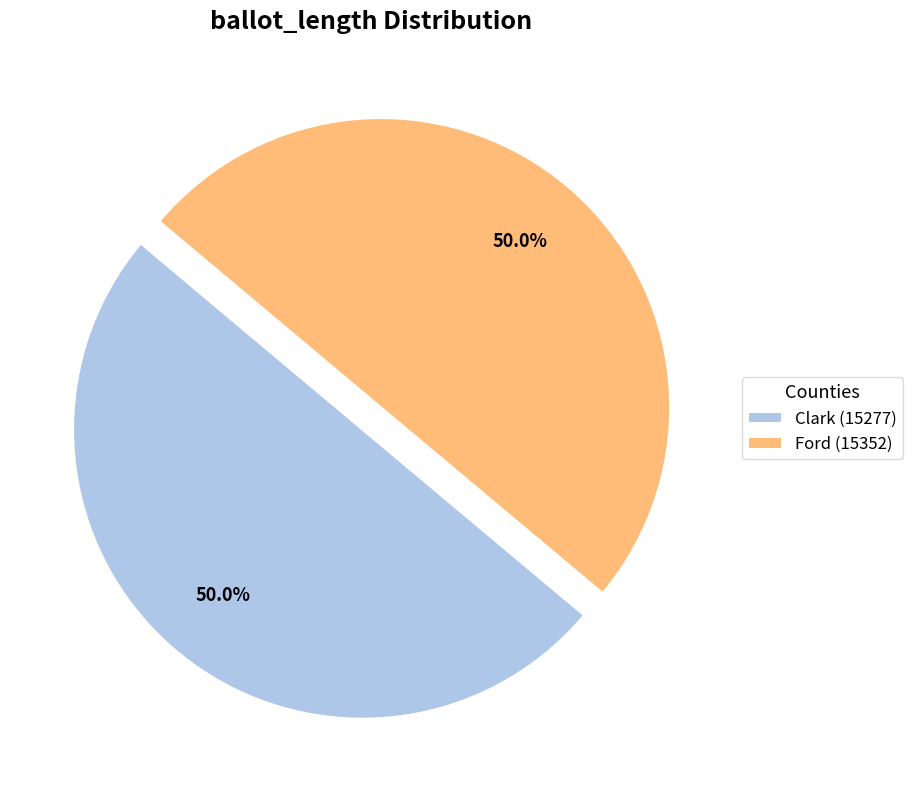

Approximately how many times larger is the value at Clark (15277) compared to Ford (15352)?

1.0